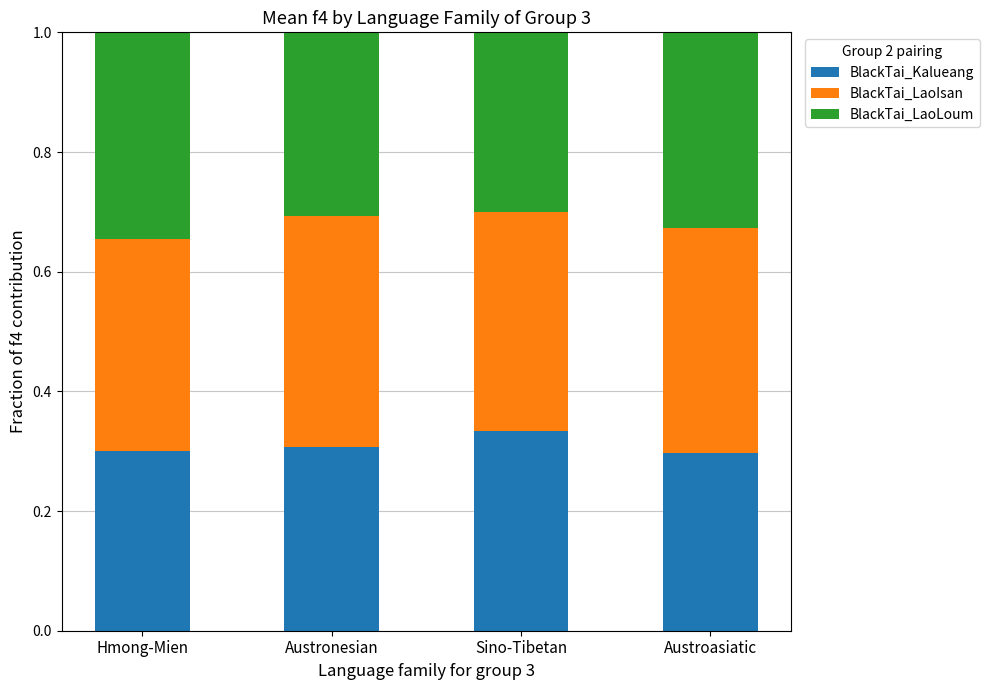

The BlackTai_Kalueang series shows 0.3 at Sino-Tibetan. True or false?

True